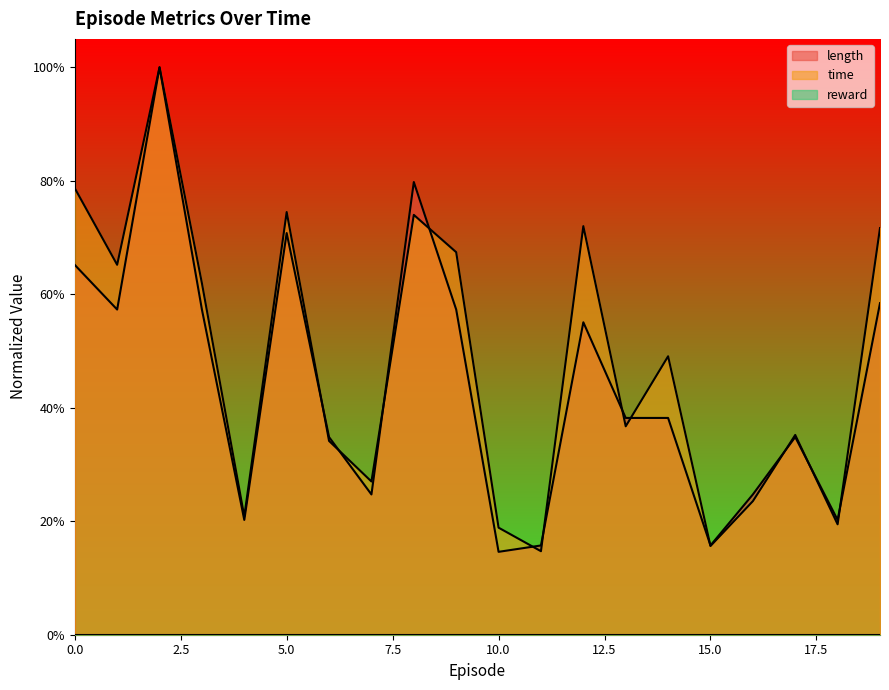

At 5, list the series in order from smallest to largest.

length, time